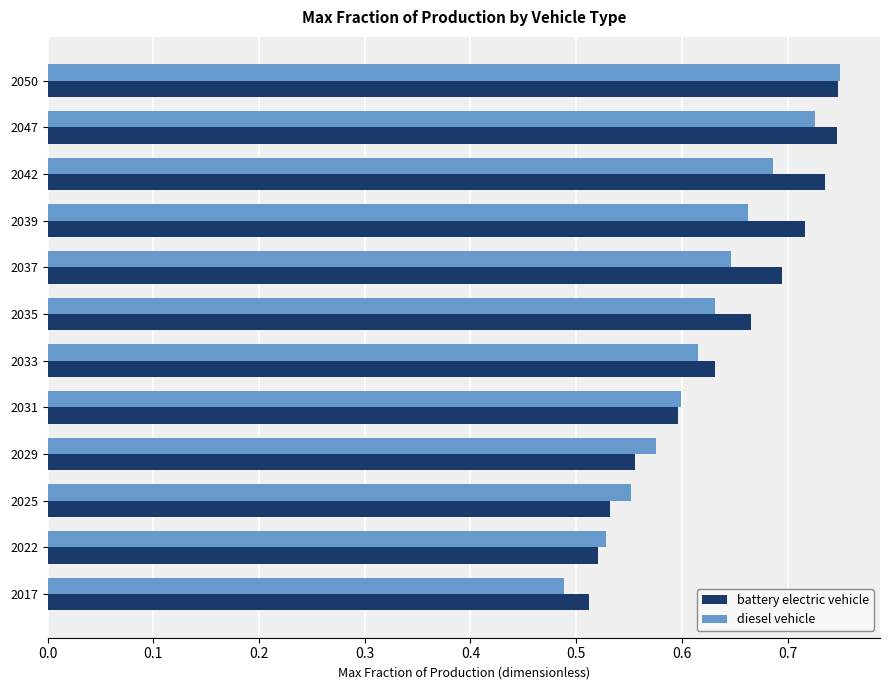

Count the battery electric vehicle values in the range 0 to 1.

12